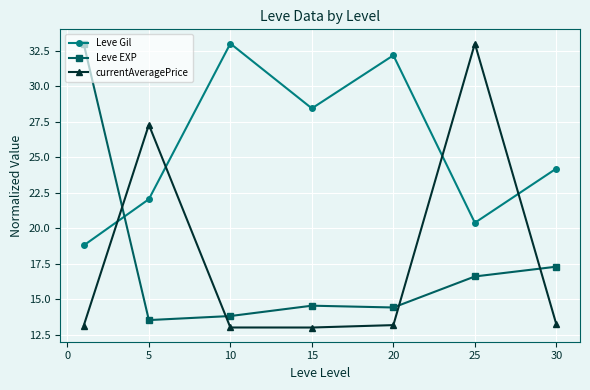

Is this an area chart (filled region under the line)?

No